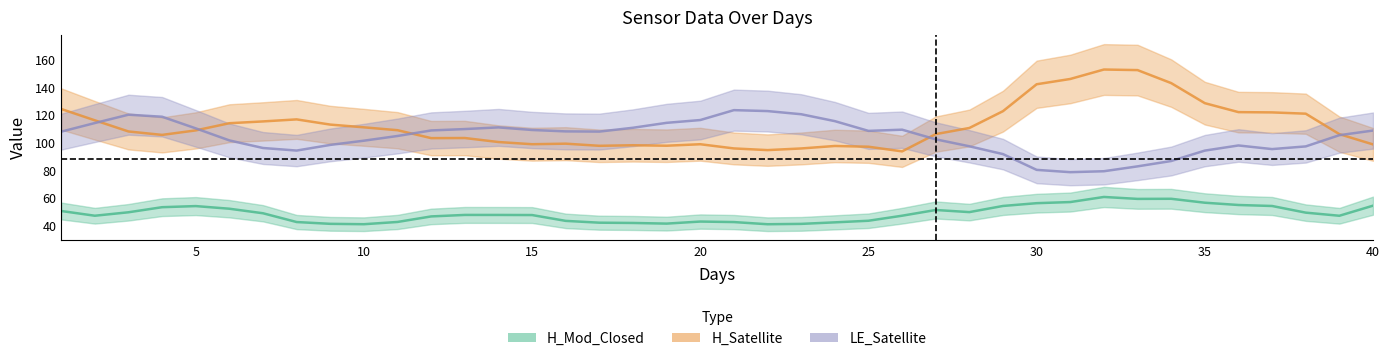

True or false: LE_Satellite and days intersect in this chart.

False